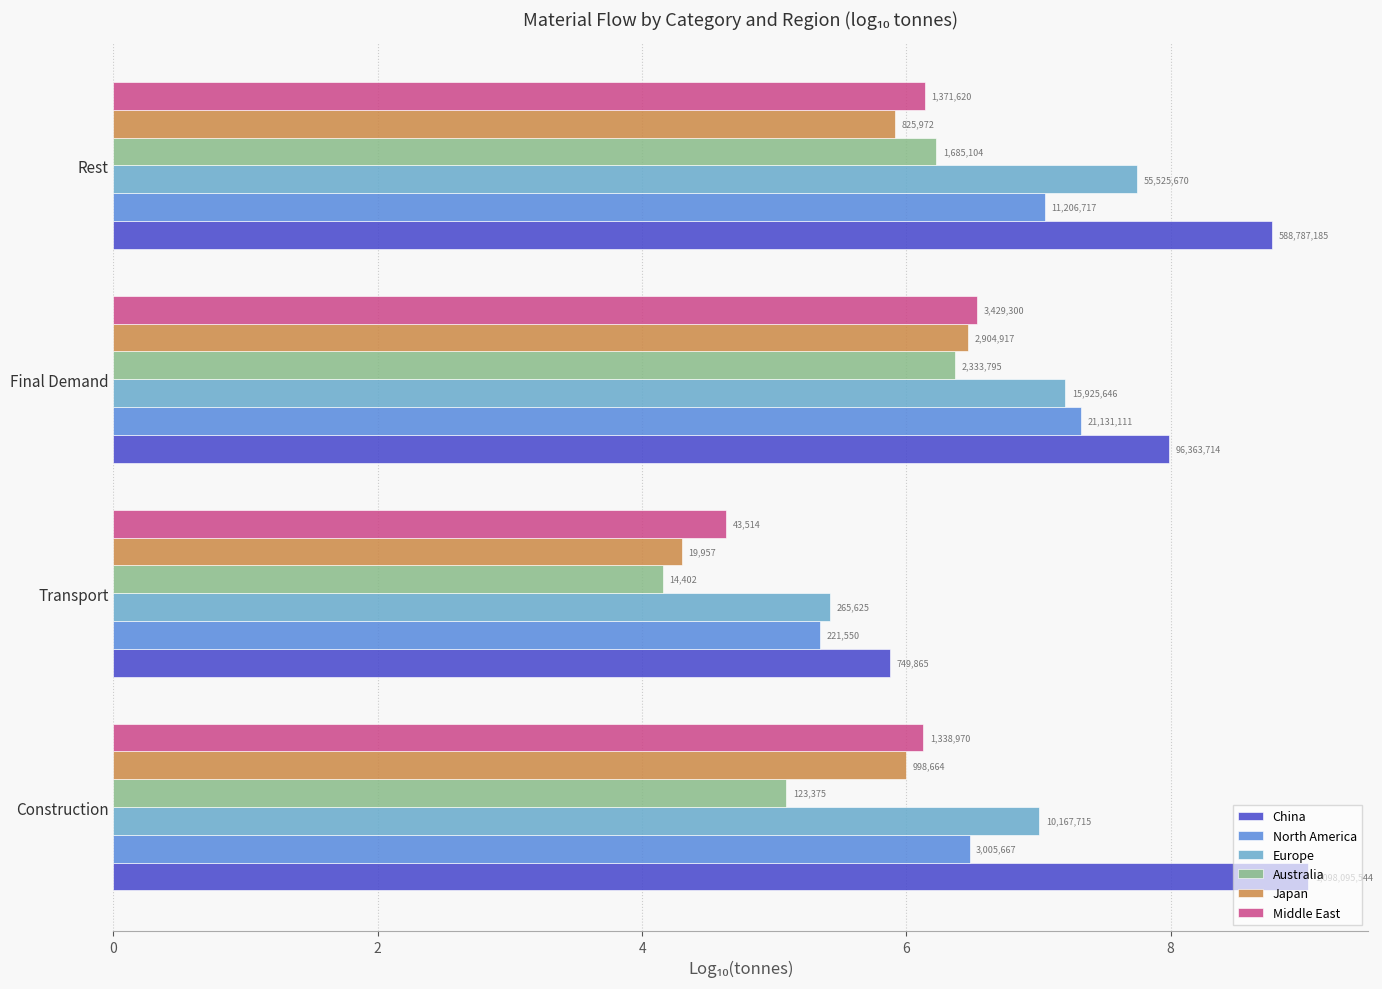

What are all the series names shown in the legend?

China, North America, Europe, Australia, Japan, Middle East